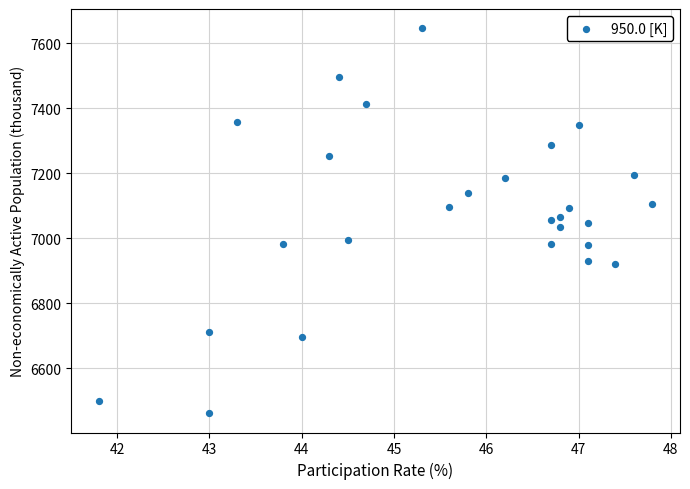

What is the range of Y values (max minus min)?

1184.6